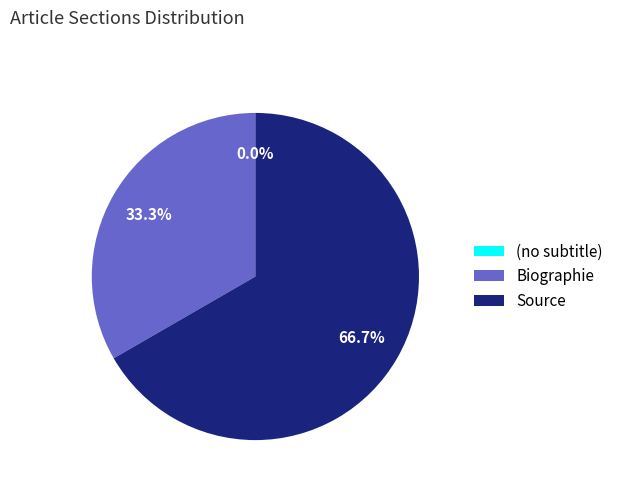

Count the number of slices in the pie.

3